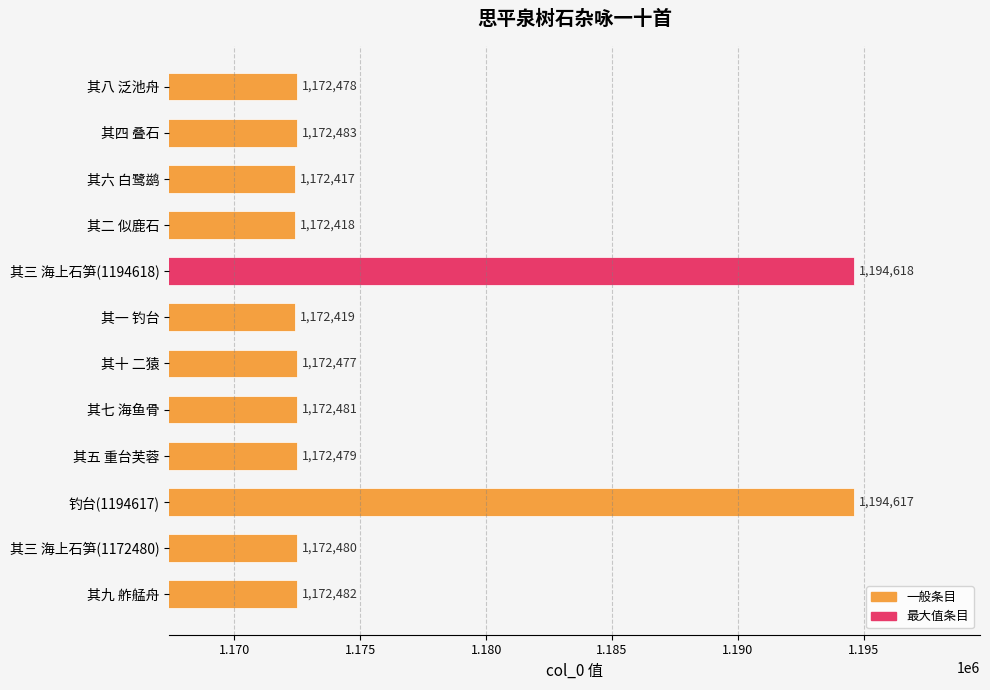

Rank the categories by value from lowest to highest.

其六 白鹭鹚, 其二 似鹿石, 其一 钓台, 其十 二猿, 其八 泛池舟, 其五 重台芙蓉, 其三 海上石笋(1172480), 其七 海鱼骨, 其九 舴艋舟, 其四 叠石, 钓台(1194617), 其三 海上石笋(1194618)